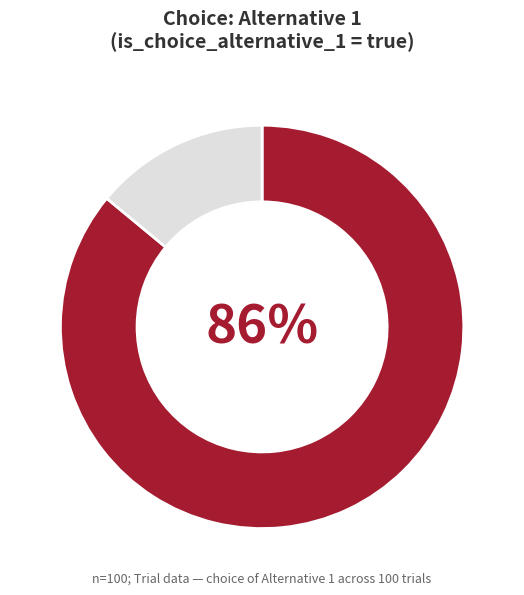

Count the number of slices in the pie.

2